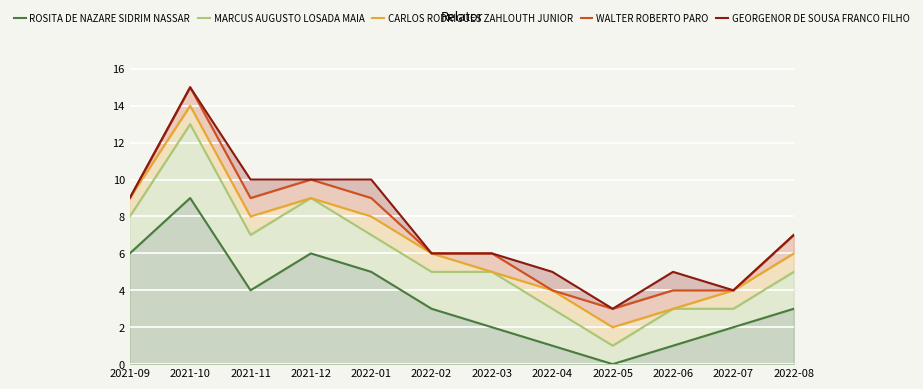

True or false: WALTER ROBERTO PARO and ROSITA DE NAZARE SIDRIM NASSAR cross at least once.

False